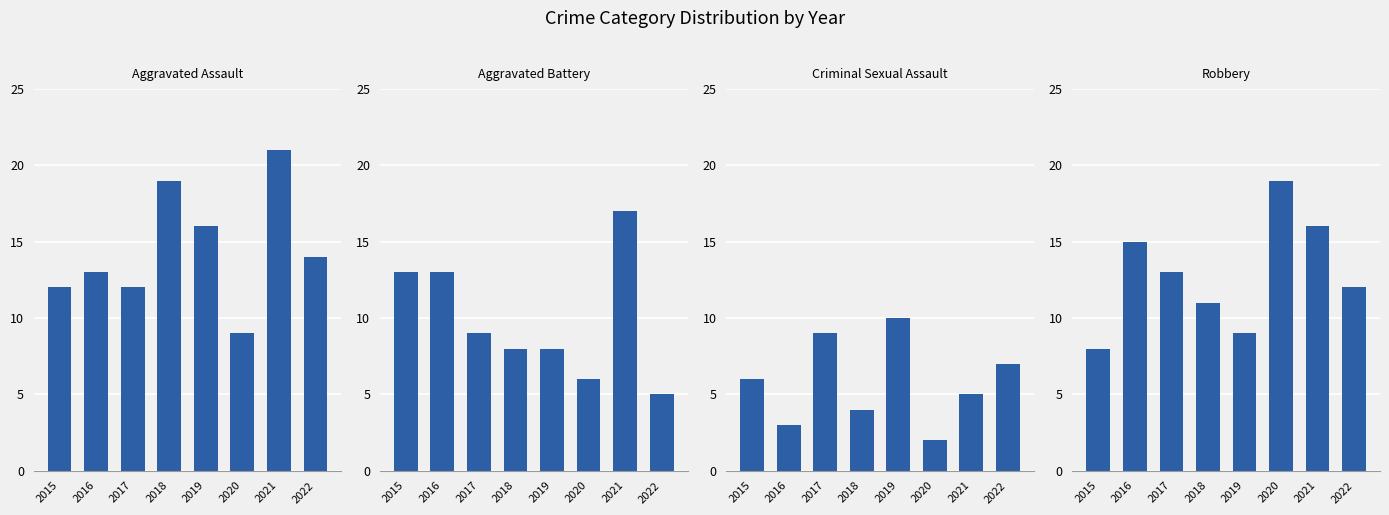

At 2021, list the series in order from smallest to largest.

Criminal Sexual Assault, Robbery, Aggravated Battery, Aggravated Assault